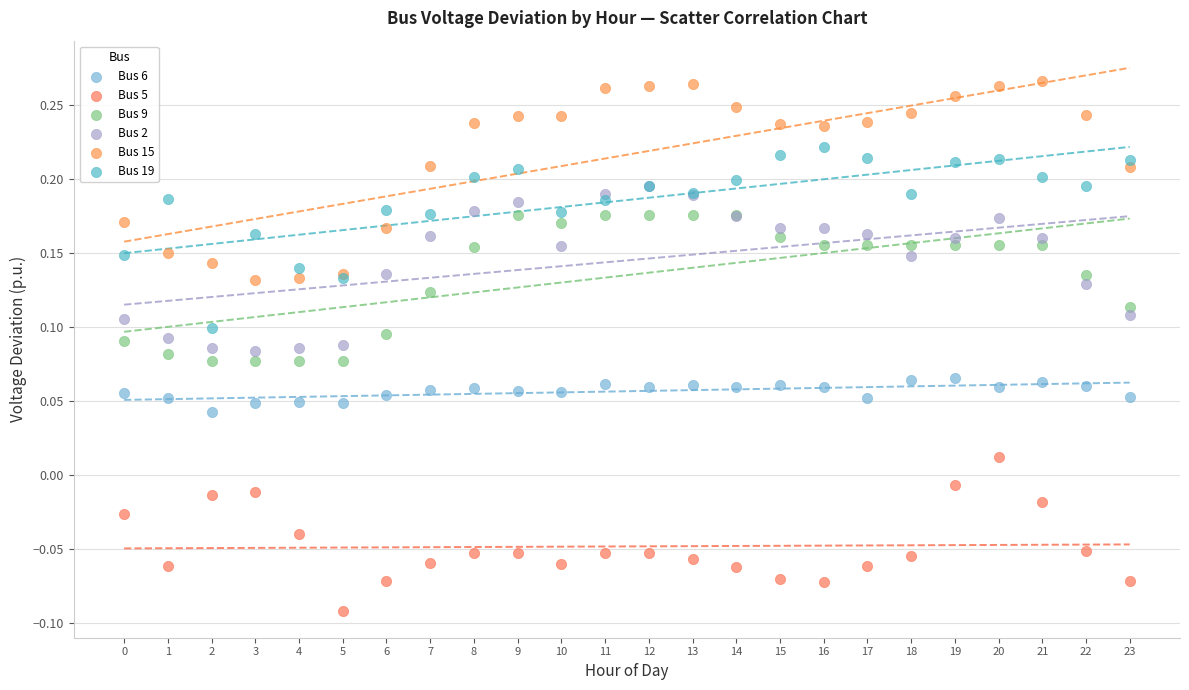

What are all the series names shown in the legend?

Bus 6, Bus 5, Bus 9, Bus 2, Bus 15, Bus 19